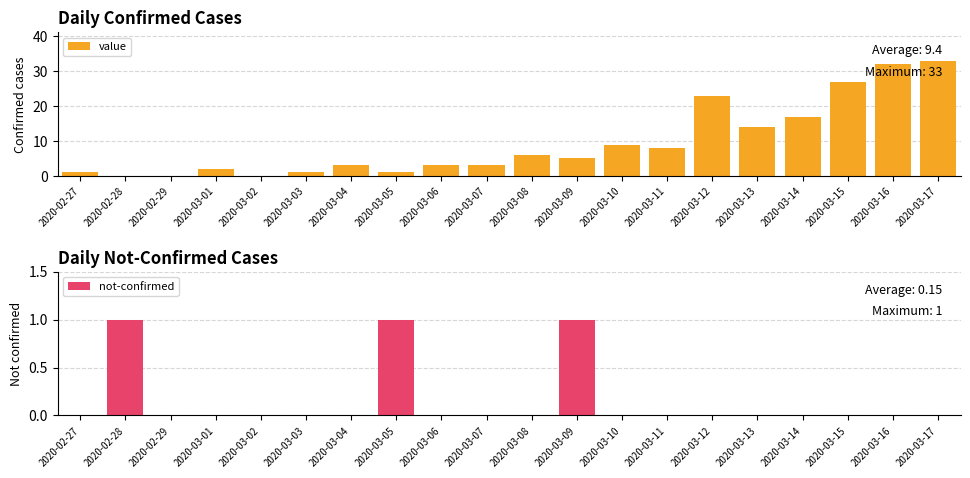

What is the total value across all series at 2020-03-08?

6